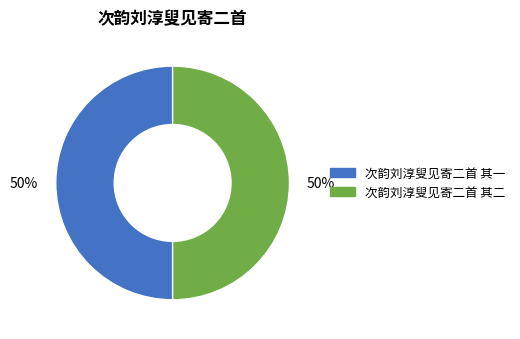

To the nearest percent, what is the average slice percentage?

50%